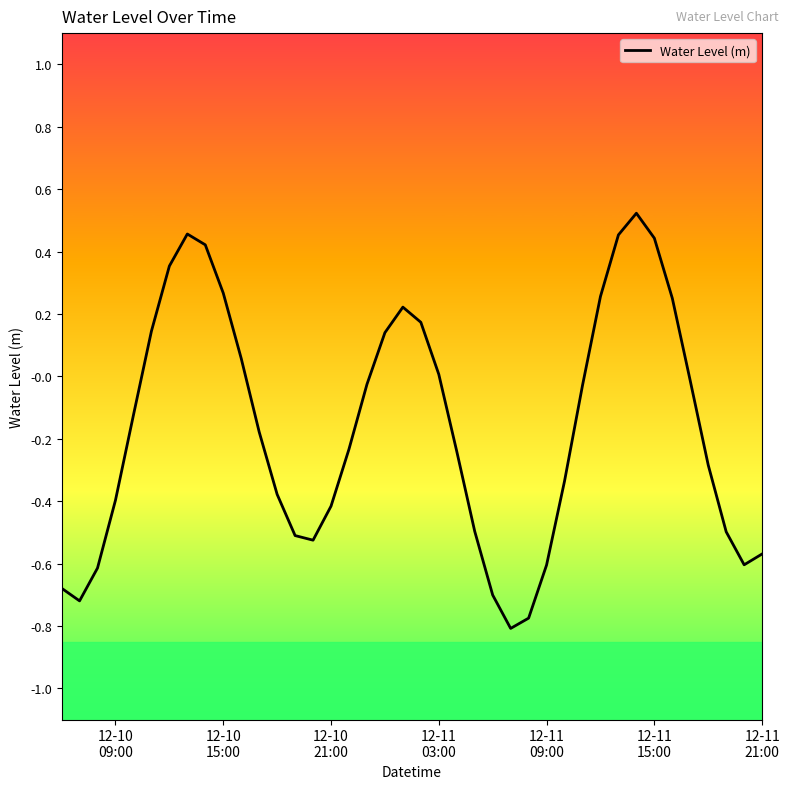

What is the difference between the maximum and minimum values?

1.3